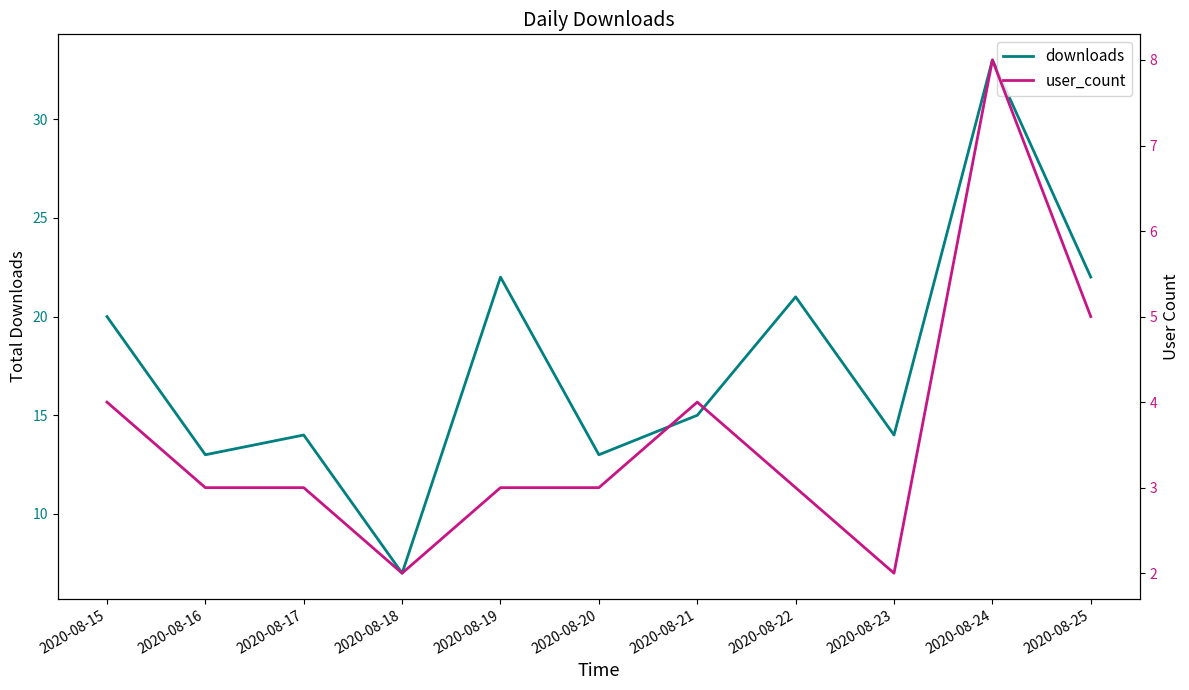

At how many categories does at least one series exceed 11?

10